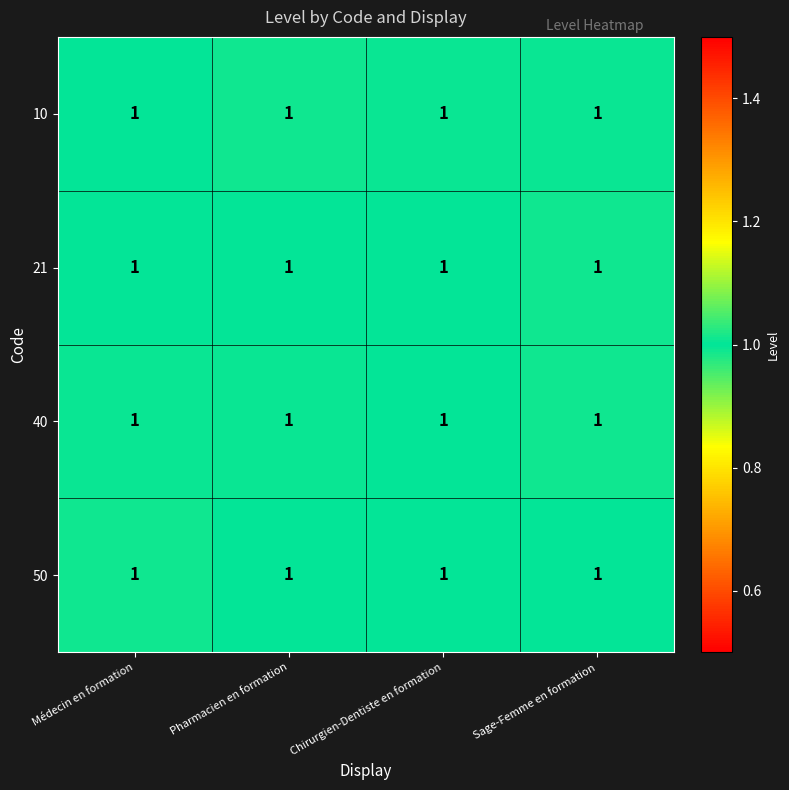

What is the maximum value shown in the chart?

1.0